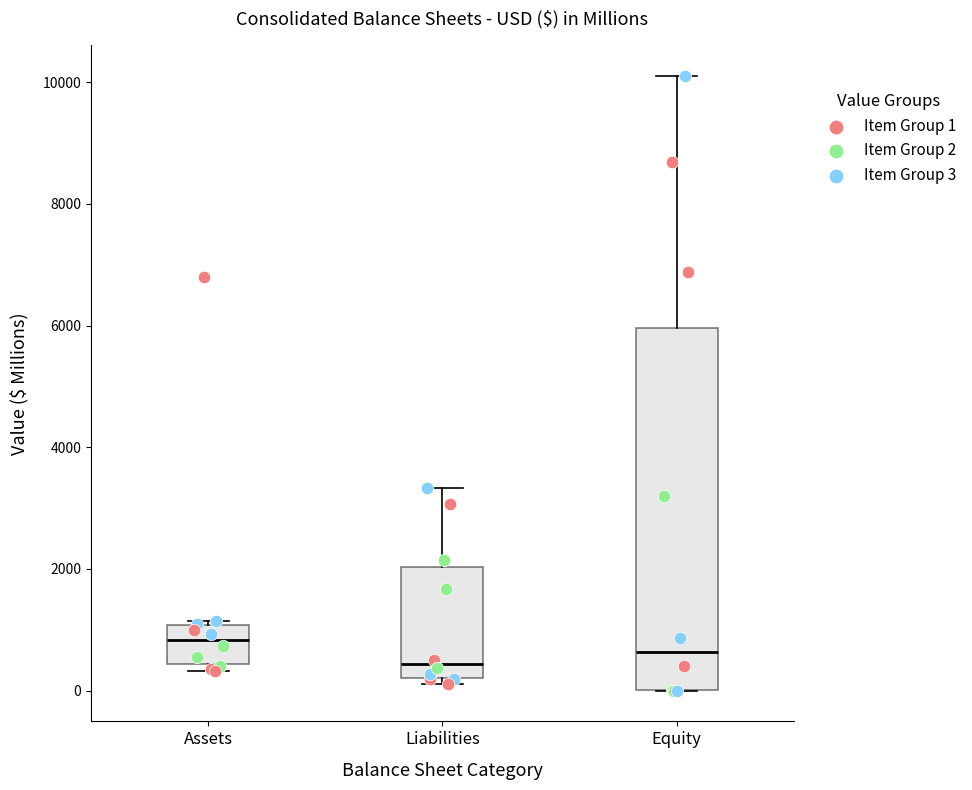

Which box has the highest median line?

Assets